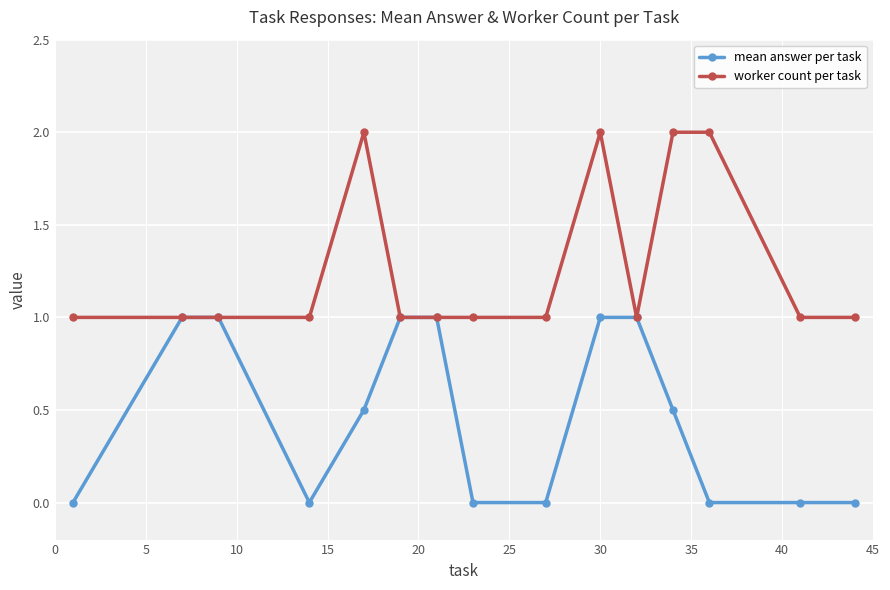

How many lines are shown in the chart?

2